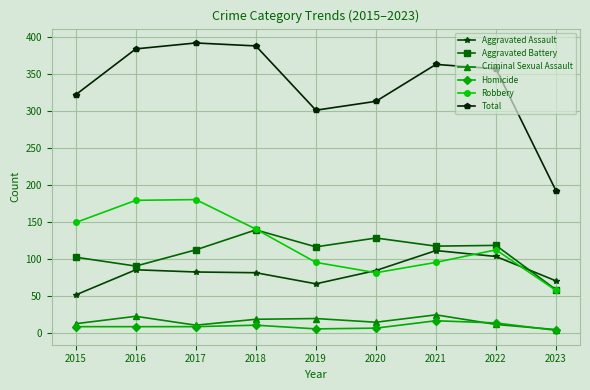

Which category has the lowest value in the Aggravated Assault series?

2015